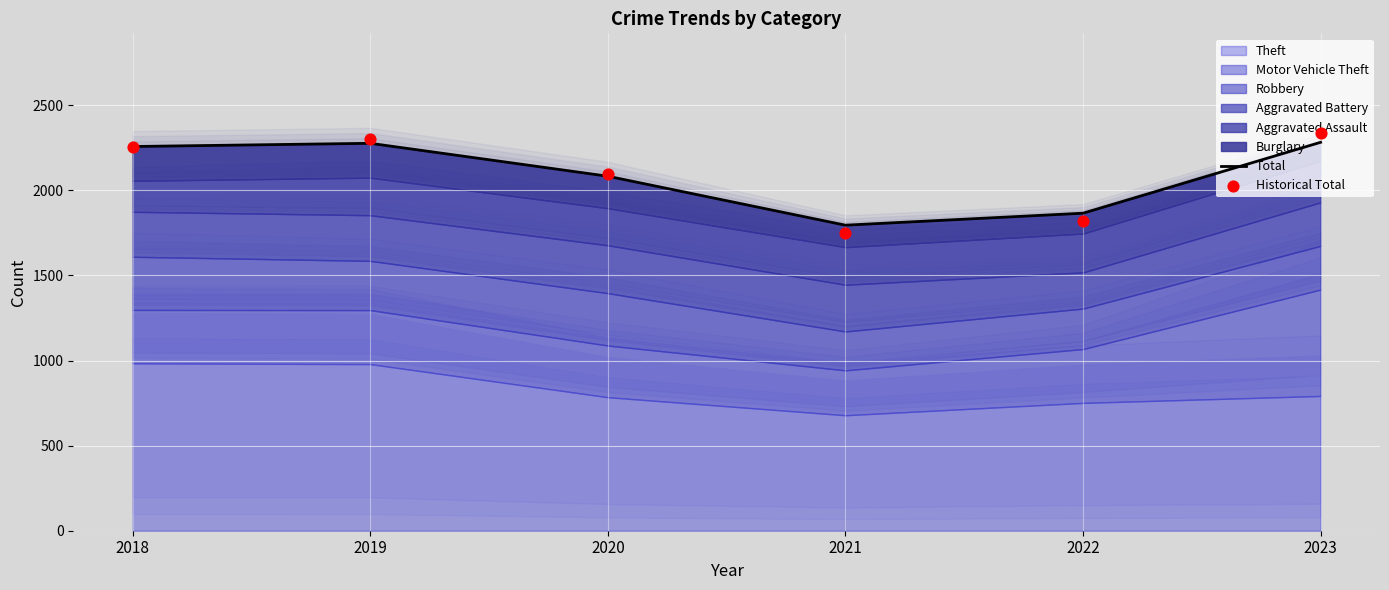

Which series contains the highest Y value?

Historical Total